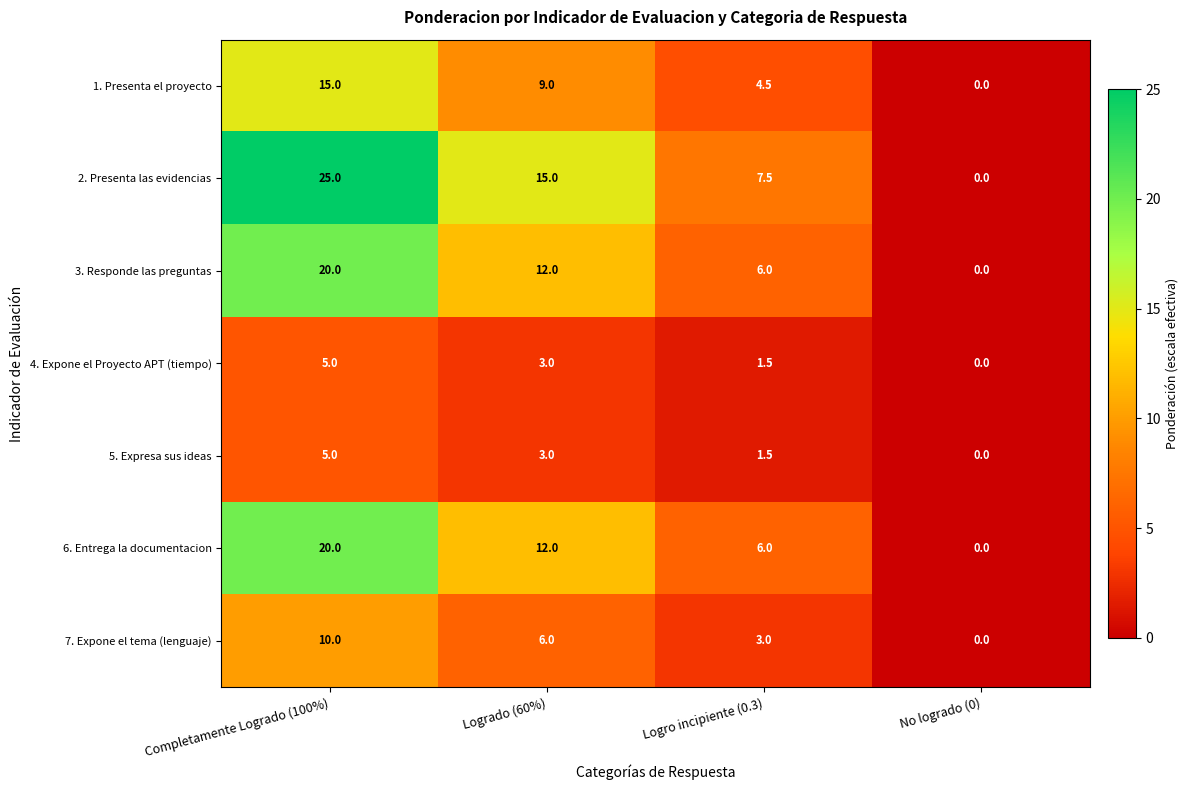

Which series has the widest spread of values?

2. Presenta las evidencias